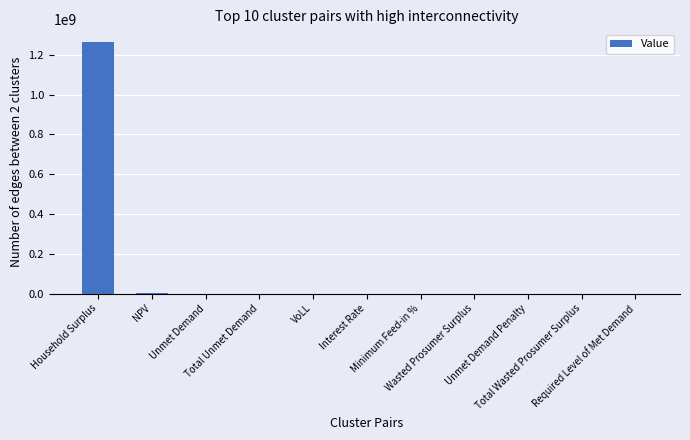

How many data points are above 0?

7